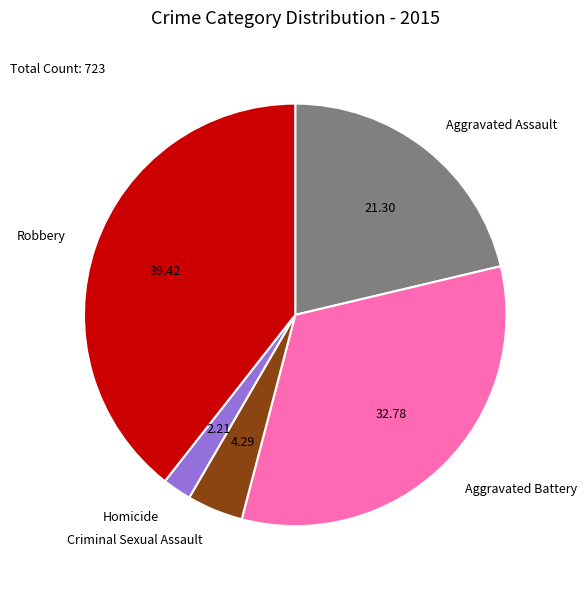

Which has a higher value, Criminal Sexual Assault or Aggravated Battery?

Aggravated Battery